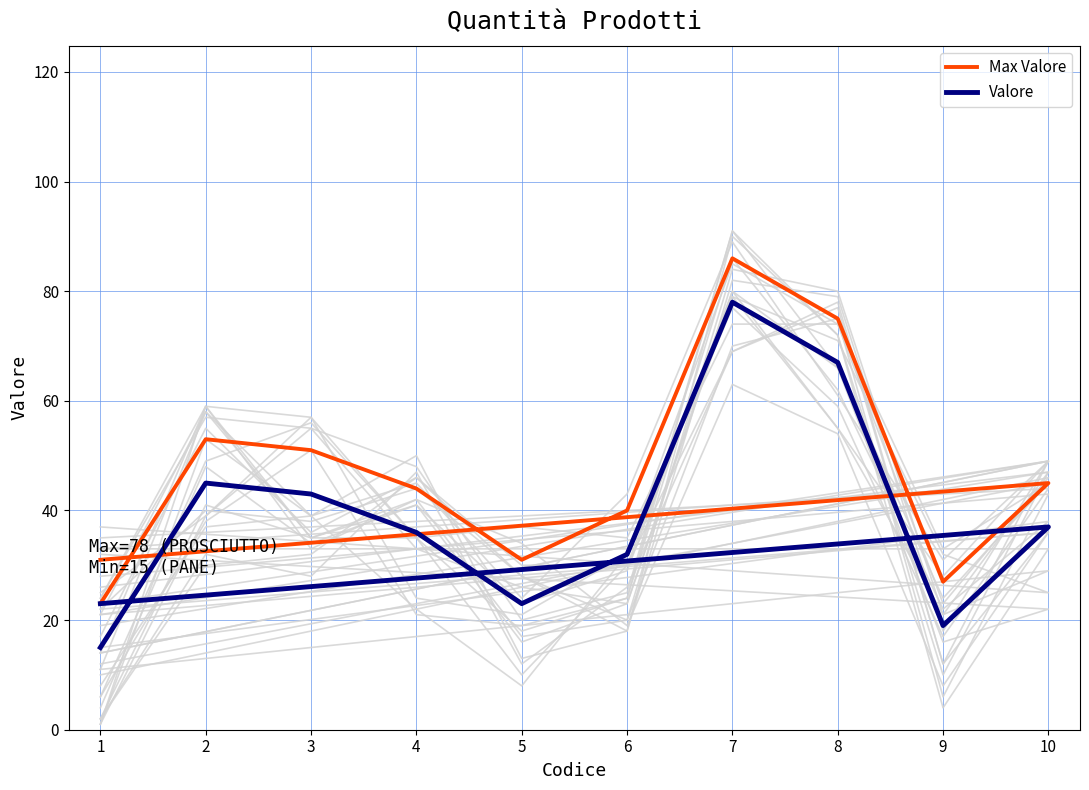

In Valore, how many points are lower than both neighbors (excluding endpoints)?

2